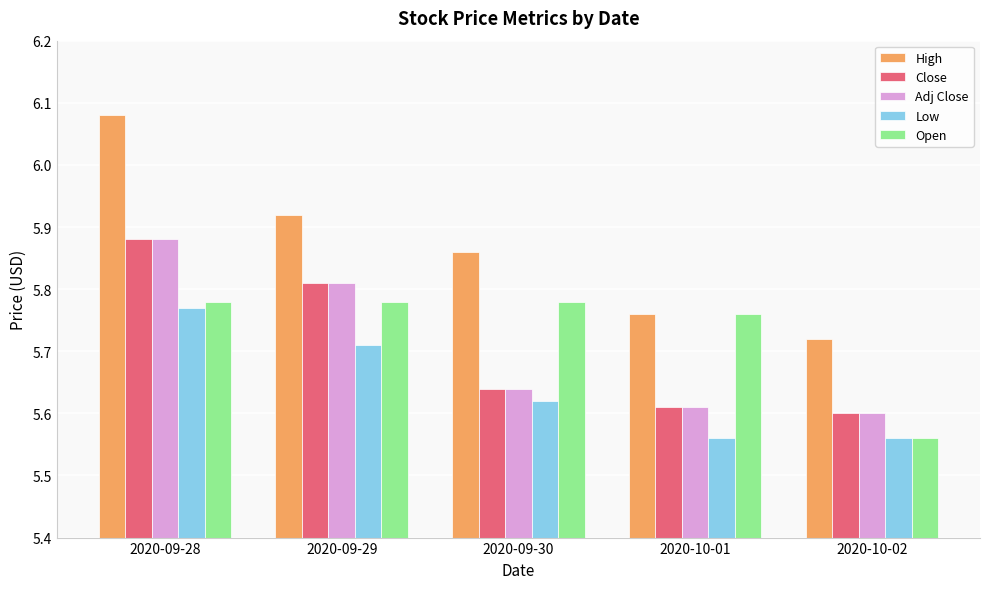

What is the difference between the High values at 2020-10-02 and 2020-09-28?

0.4